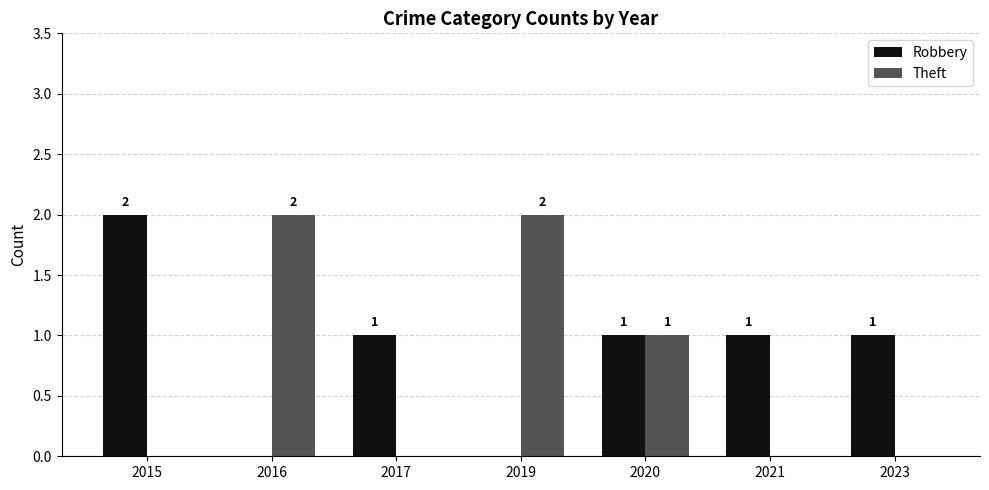

Is it true that Robbery equals 1 at 2023?

True